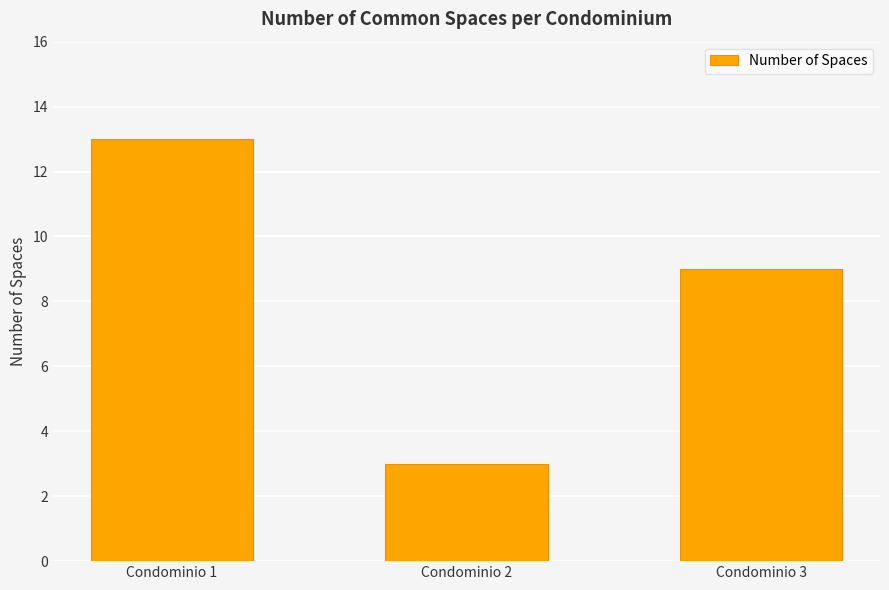

How many series are shown in this chart?

1